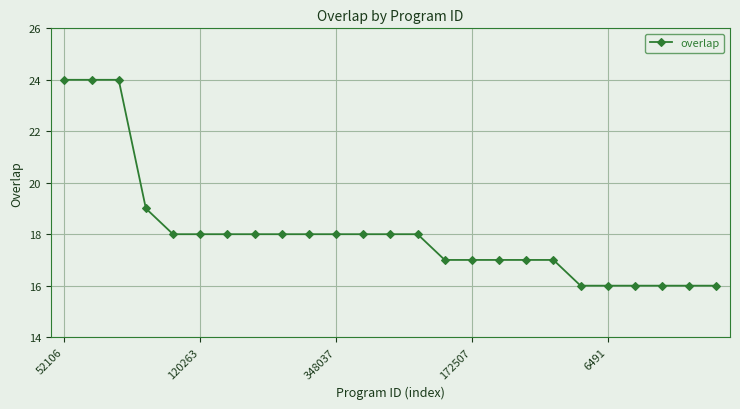

What is the difference between the maximum and minimum values?

8